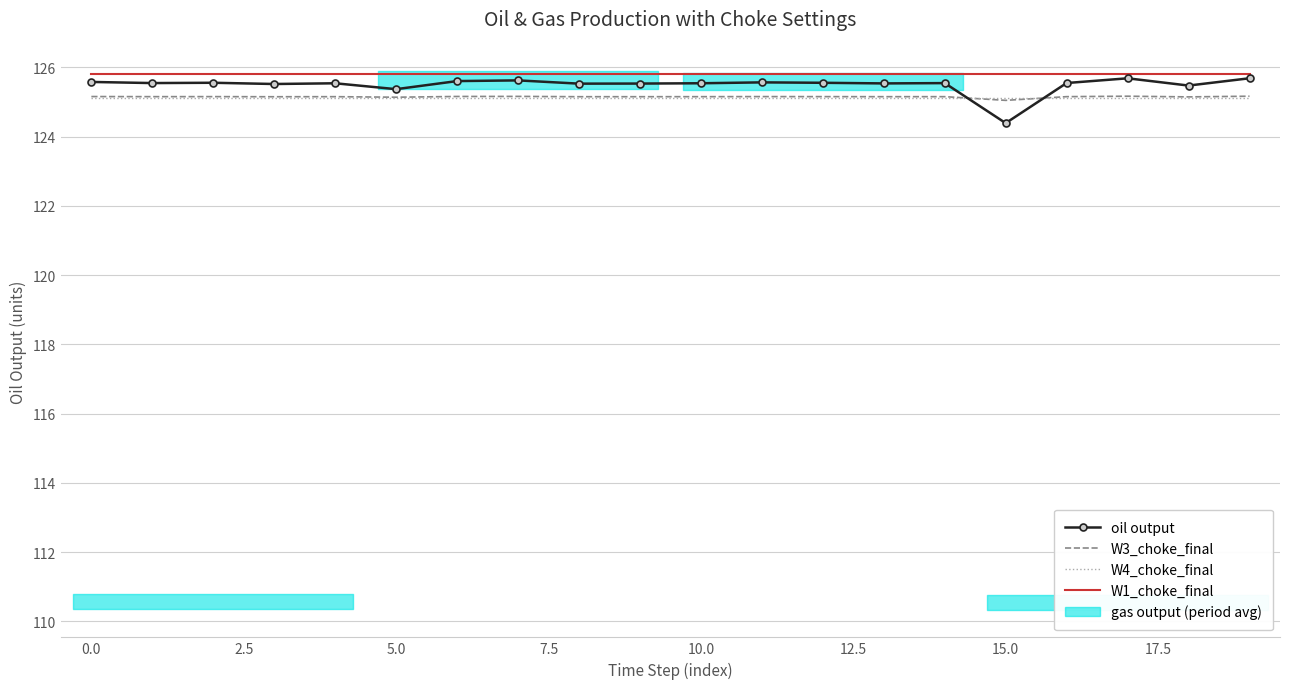

What is the total value across all series at 13?

501.6